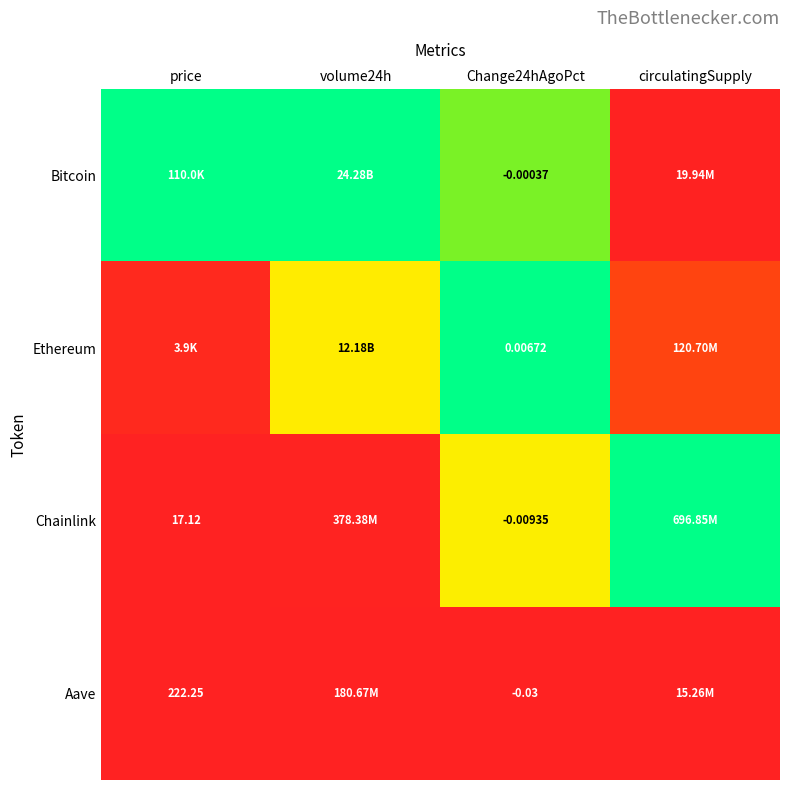

At Change24hAgoPct, list the series in order from smallest to largest.

Aave, Chainlink, Bitcoin, Ethereum